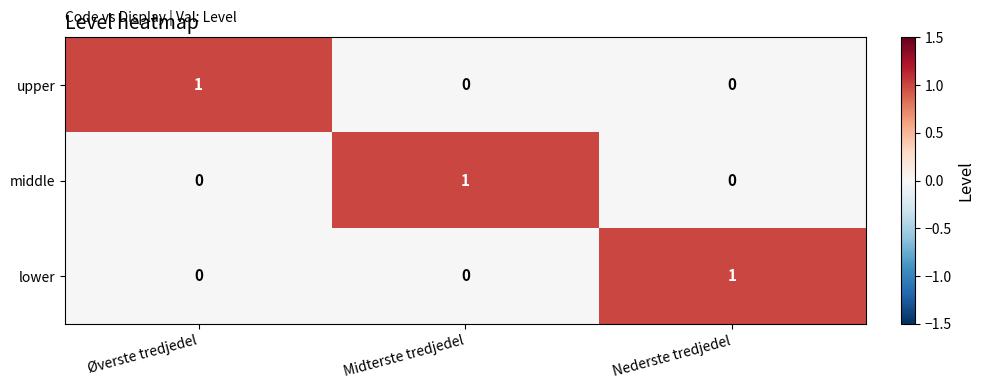

How many categories are shown in the chart?

3